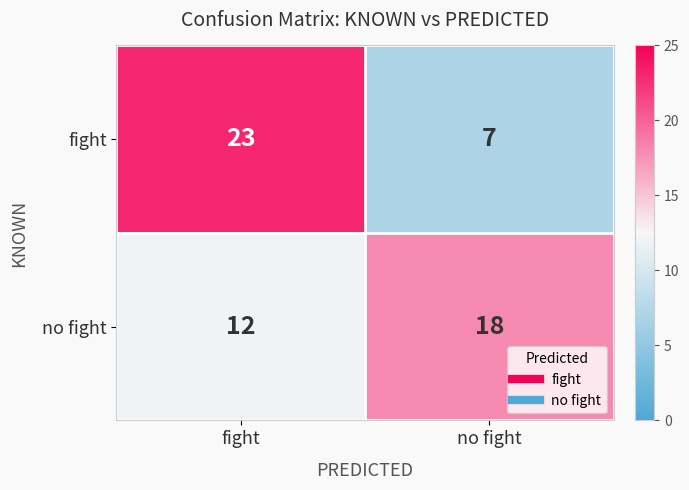

What is the approximate value of no fight at no fight?

18